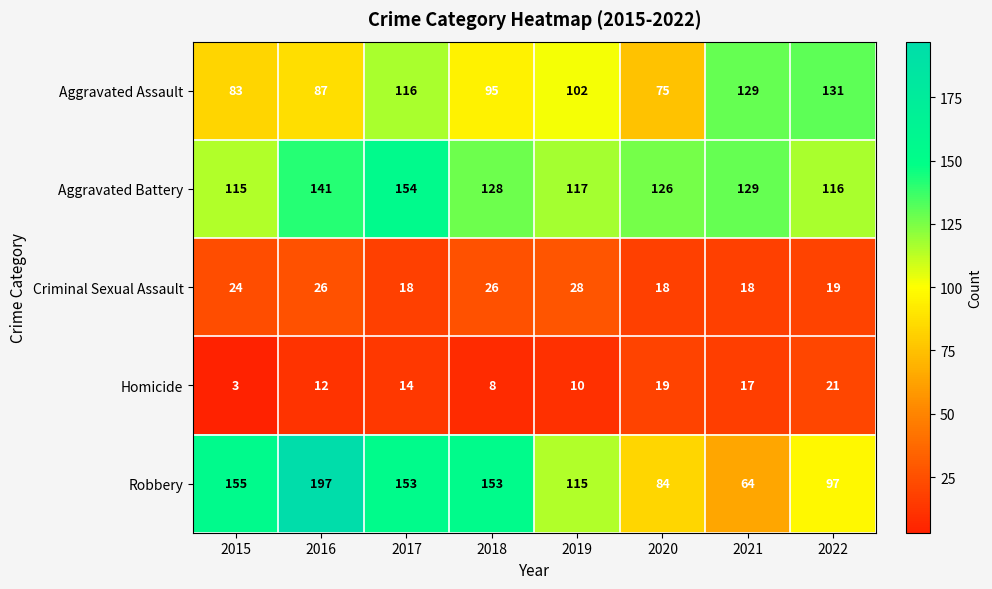

True or false: Robbery has a value of 43 at 2015.

False